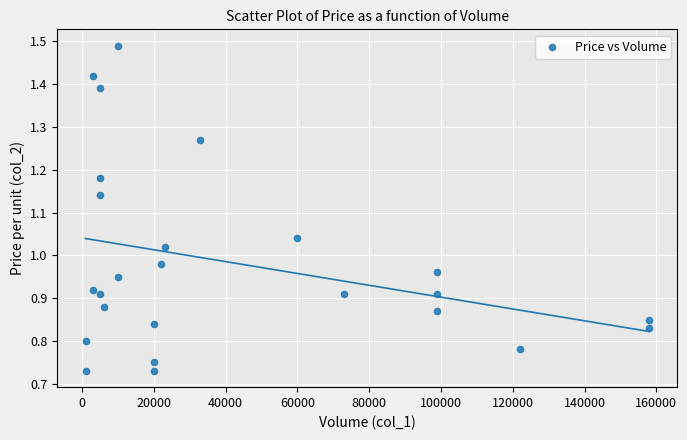

How many points are shown in the scatter plot?

25